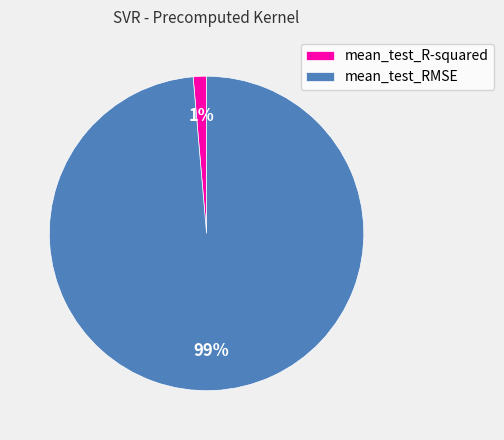

Is there a majority slice in this chart?

Yes